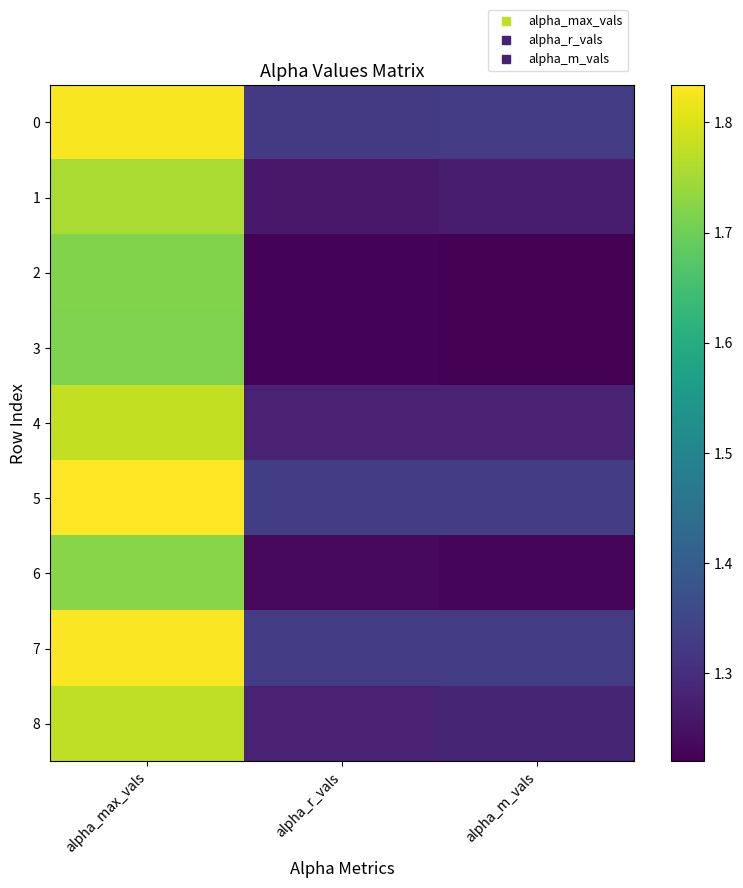

What is the difference between the highest and lowest values at alpha_r_vals?

0.1